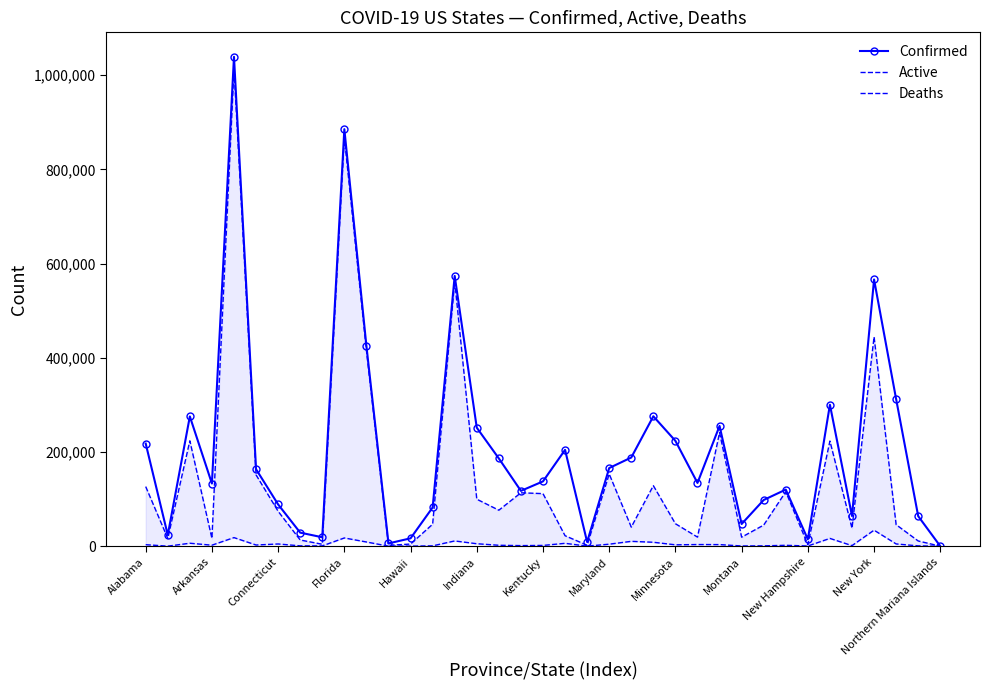

In Confirmed, how many points are higher than both neighbors (excluding endpoints)?

10